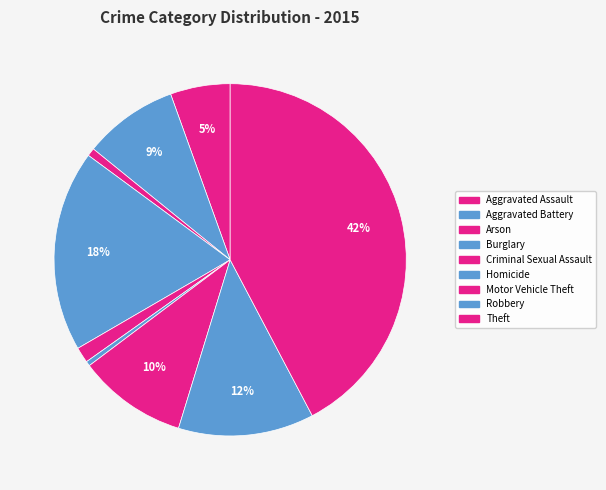

To the nearest percent, what is the average slice percentage?

11%